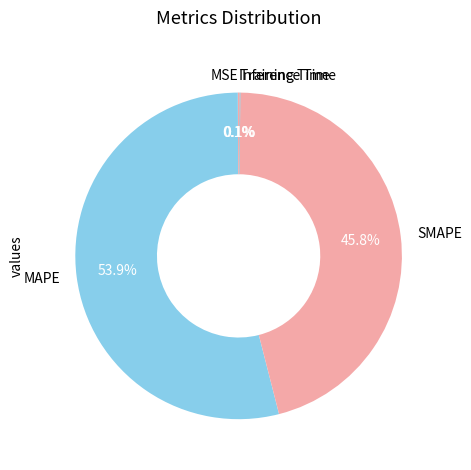

Is there a majority slice in this chart?

Yes